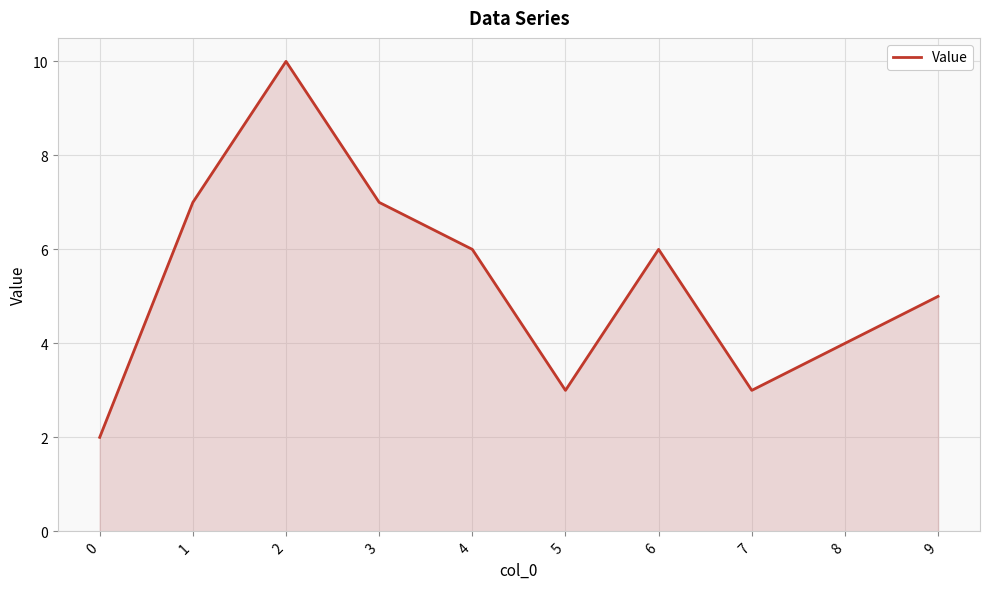

True or false: the data shows 10 at 2.

True